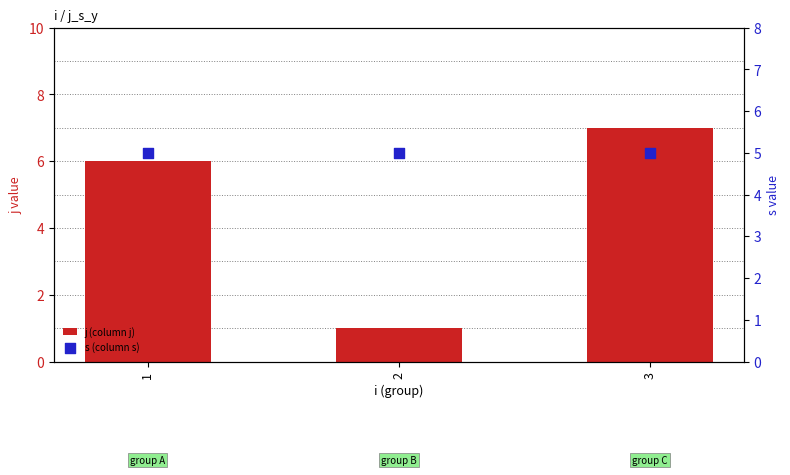

What is the total value across all series at 3?

12